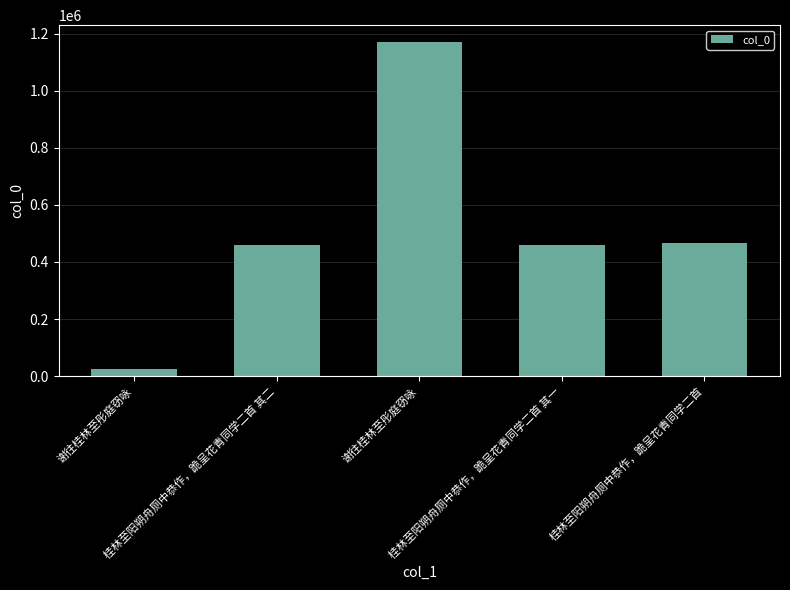

What is the ratio of the value at 桂林至阳朔舟厕中恭作，跪呈花青同学二首 其二 to the value at 谢往桂林至彤庭窃咏?

18.9